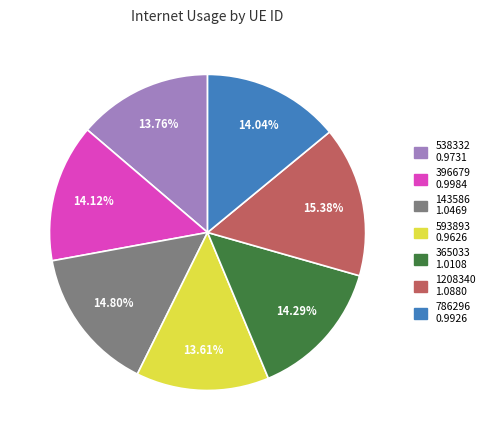

What is the largest slice in the pie chart?

1208340